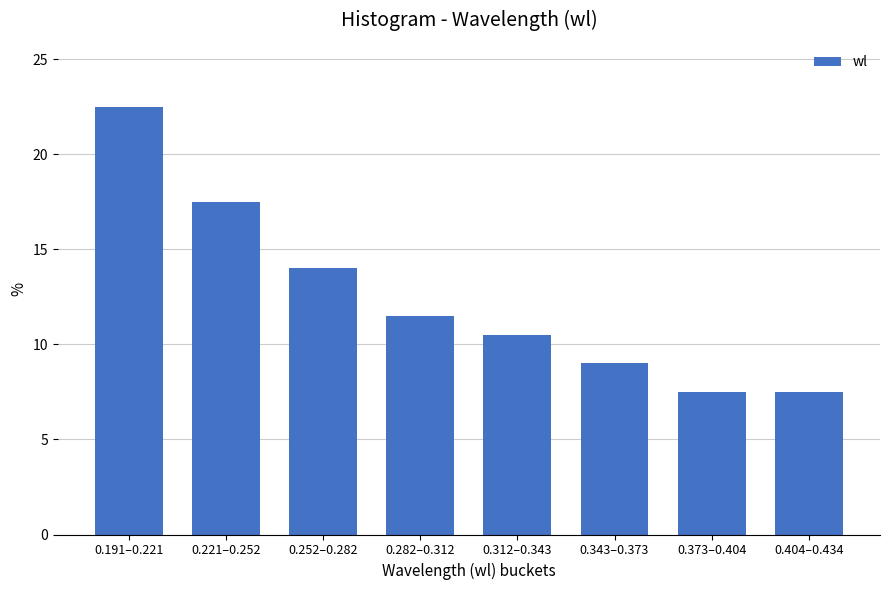

Reading left to right, transcribe all the data shown in this chart.

0.191–0.221=22.5	0.221–0.252=17.5	0.252–0.282=14.0	0.282–0.312=11.5	0.312–0.343=10.5	0.343–0.373=9.0	0.373–0.404=7.5	0.404–0.434=7.5